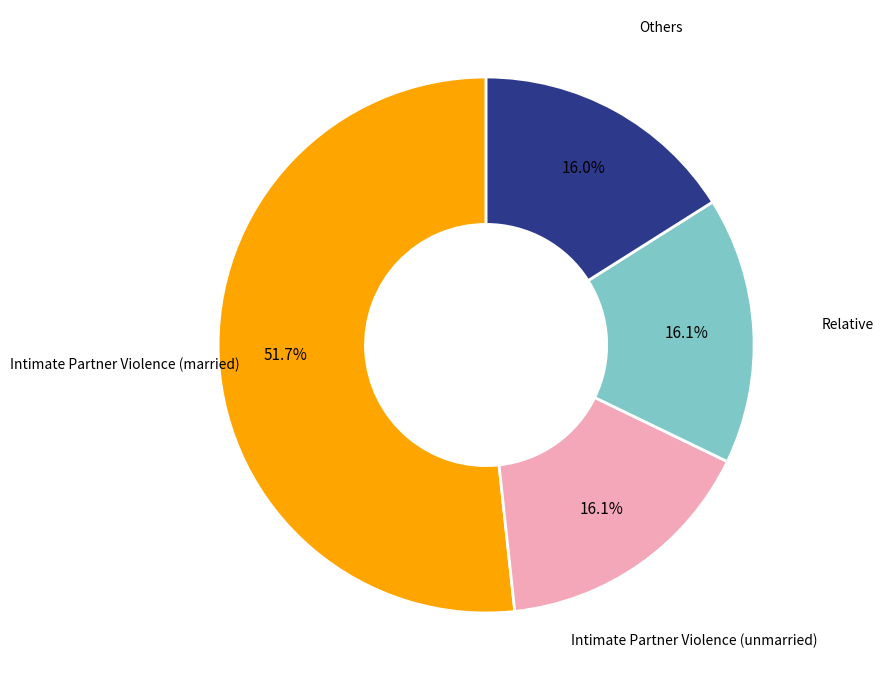

To the nearest percent, what is the difference between the largest and smallest slice percentages?

36%